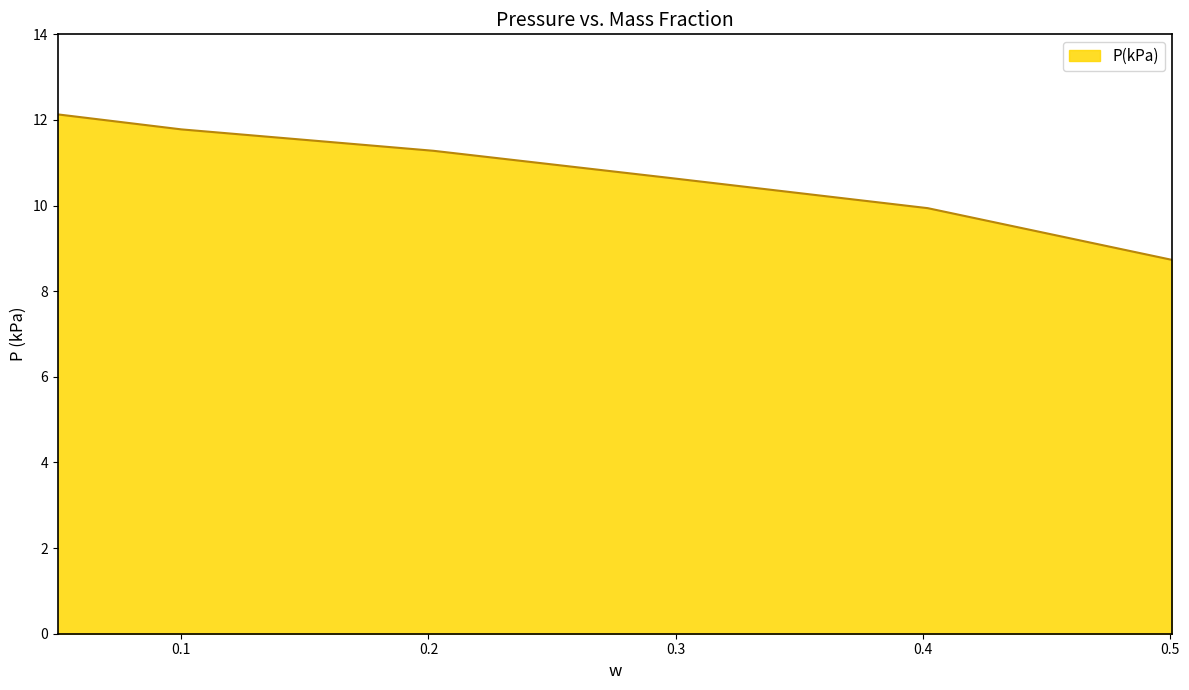

True or false: there are more than 2 points higher than both neighbors.

False